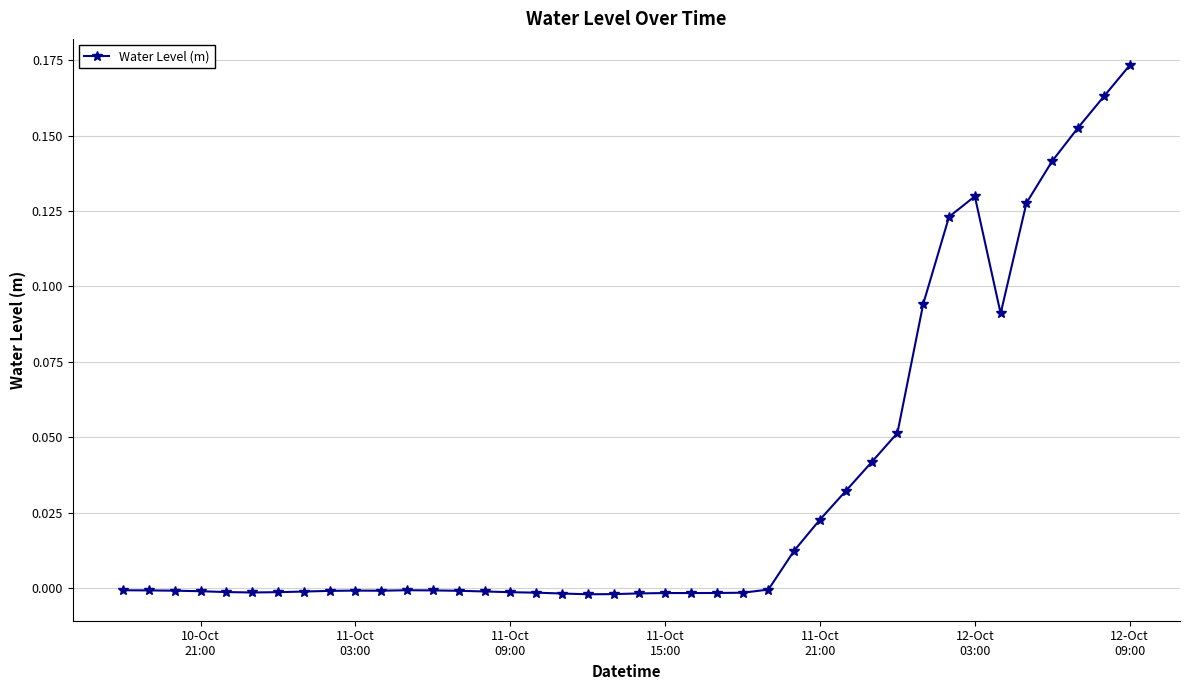

What is the sum of all values?

1.3